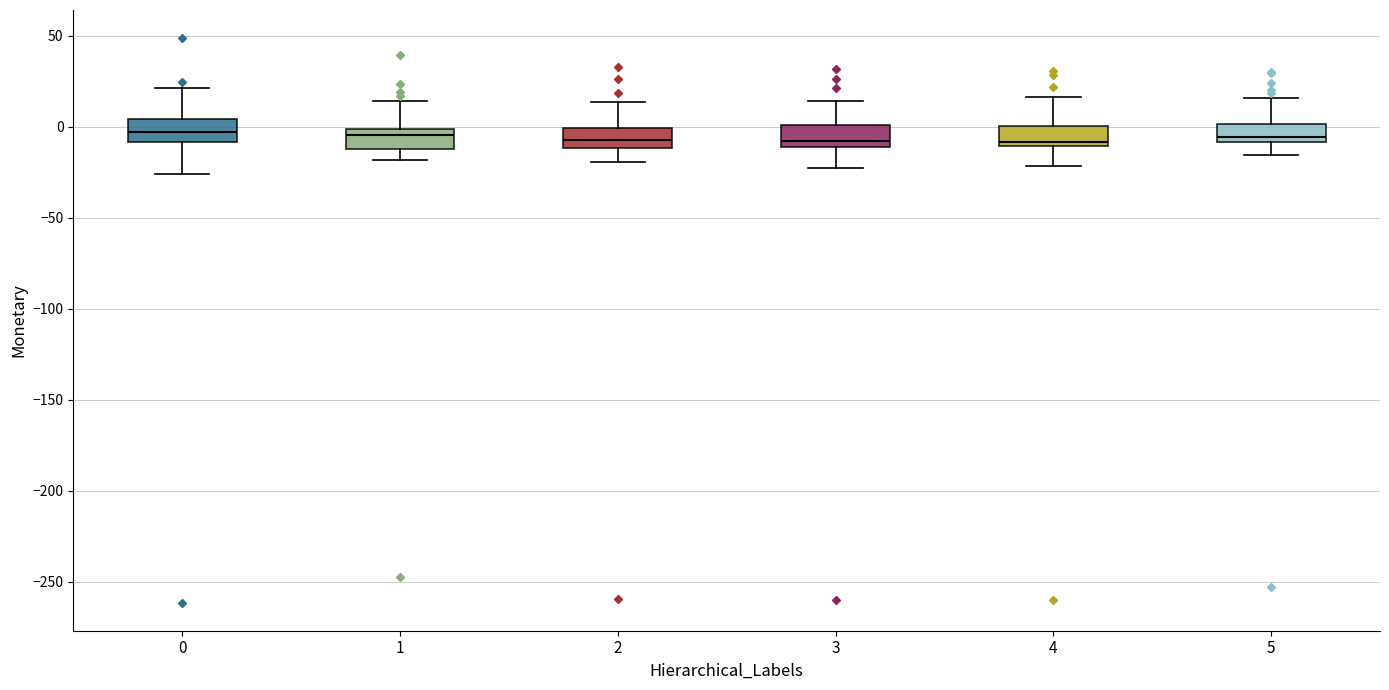

Where does the lower whisker of the box at x = 4 end on the y-axis? The values are not printed on the chart, so give them approximately, as read against the axis.

-20